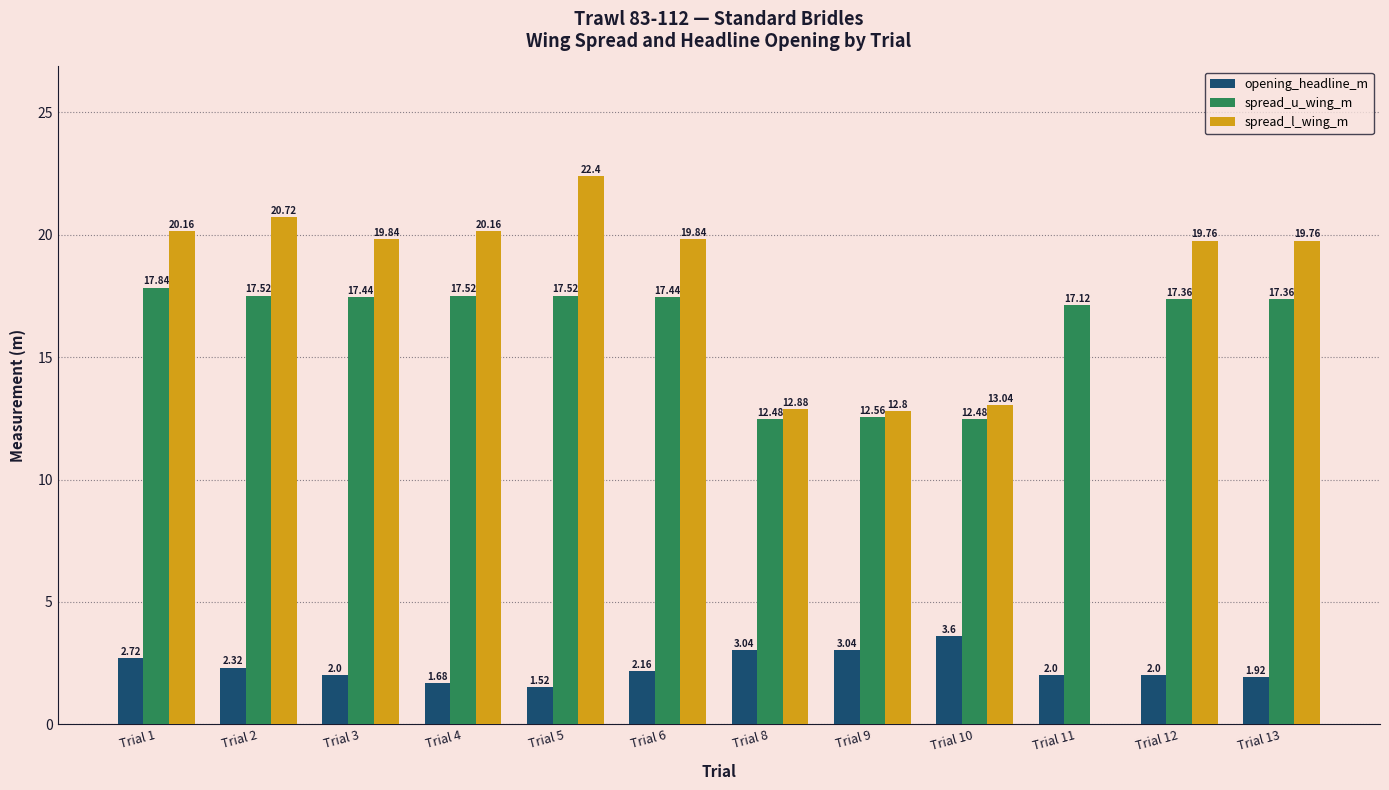

What value does the spread_l_wing_m series have at Trial 6?

19.8